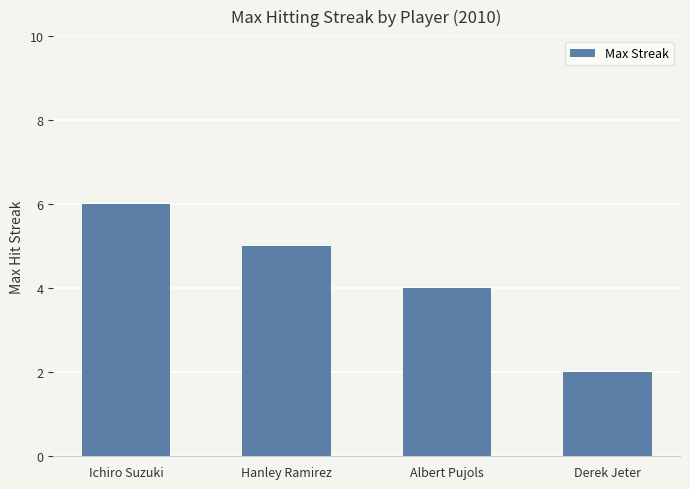

The value at Ichiro Suzuki is 8. True or false?

False